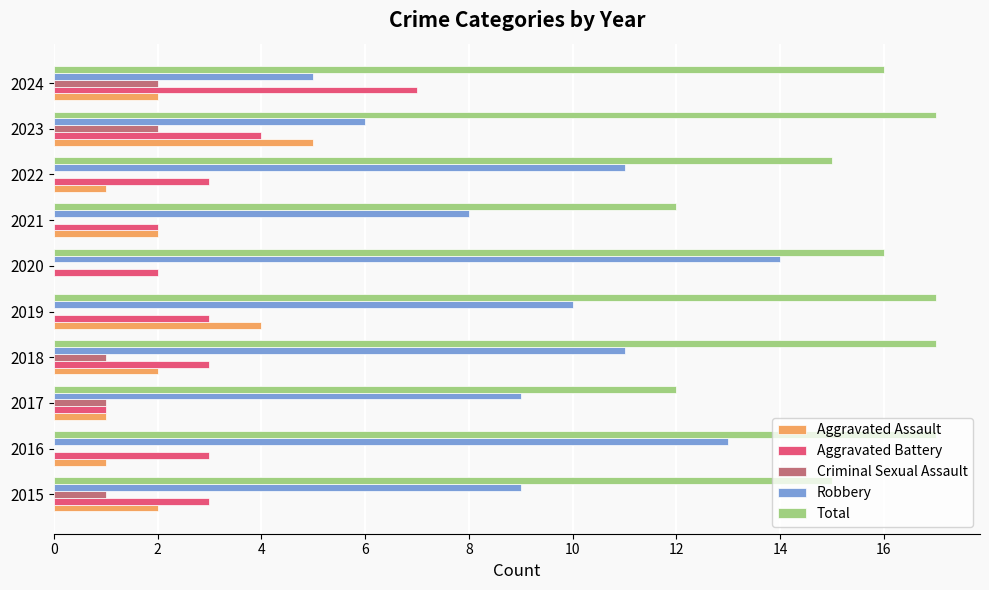

Which series has the largest total across all categories?

Total